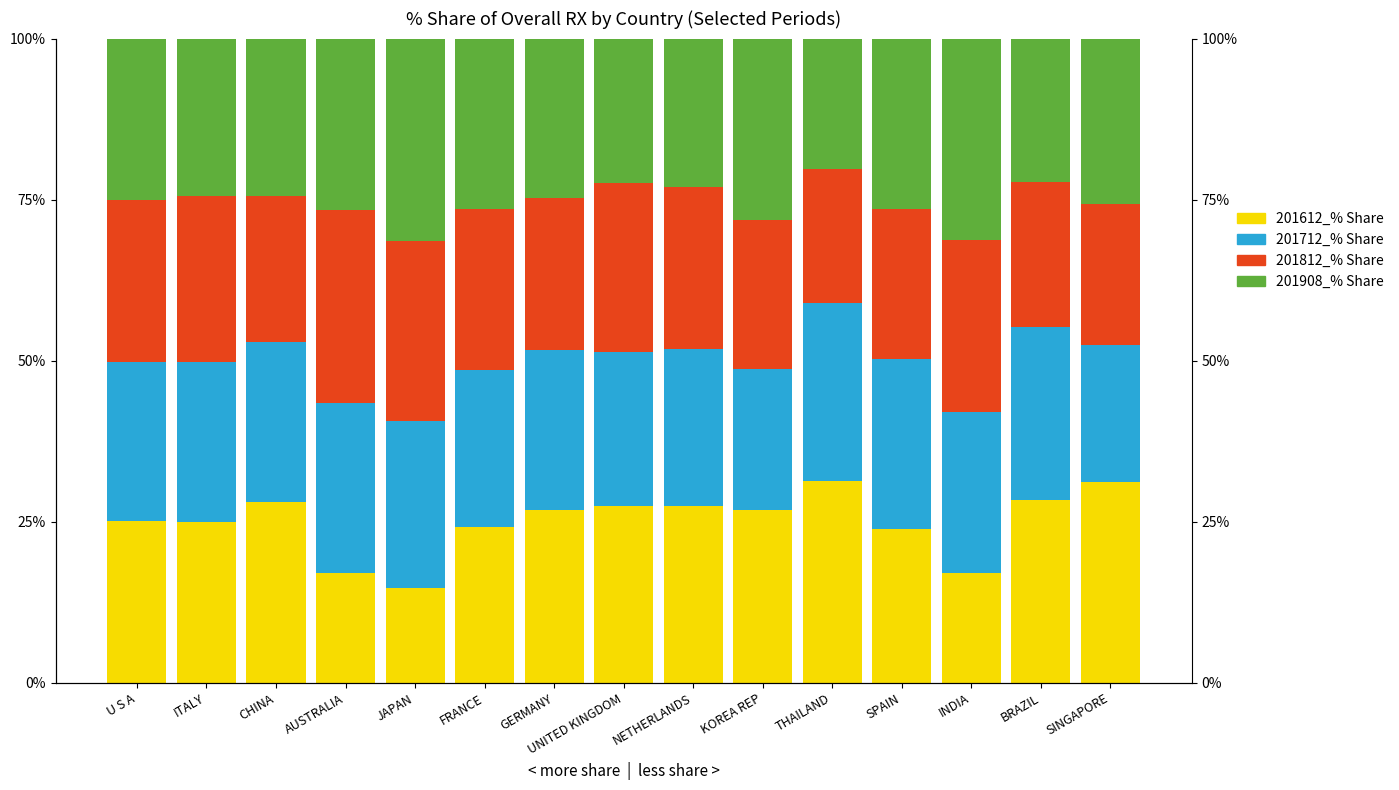

Reading left to right, transcribe all the data shown in this chart.

201612_% Share: 25.1	25.0	28.1	17.1	14.8	24.1	26.9	27.4	27.5	26.8	31.4	23.9	17.0	28.4	31.2
201712_% Share: 24.7	24.8	24.8	26.4	25.8	24.4	24.7	24.0	24.3	21.9	27.6	26.4	25.0	26.9	21.2
201812_% Share: 25.2	25.7	22.6	29.9	27.9	25.0	23.6	26.2	25.2	23.2	20.7	23.3	26.7	22.5	21.9
201908_% Share: 25.0	24.5	24.4	26.6	31.5	26.4	24.8	22.4	23.0	28.1	20.3	26.5	31.3	22.3	25.7